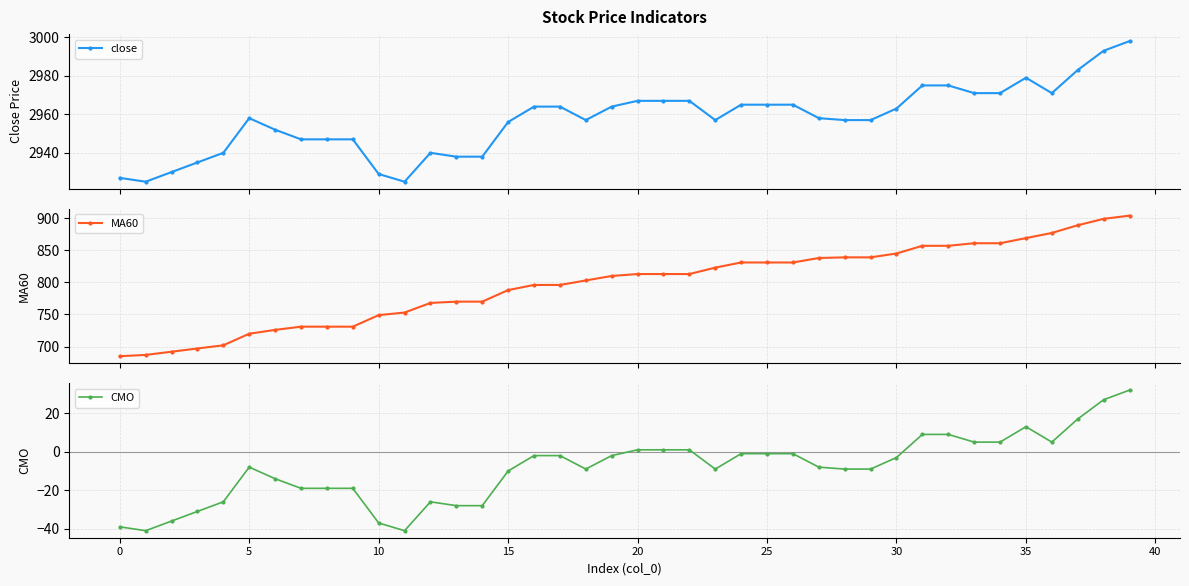

True or false: close has more than 2 interior local peaks.

True